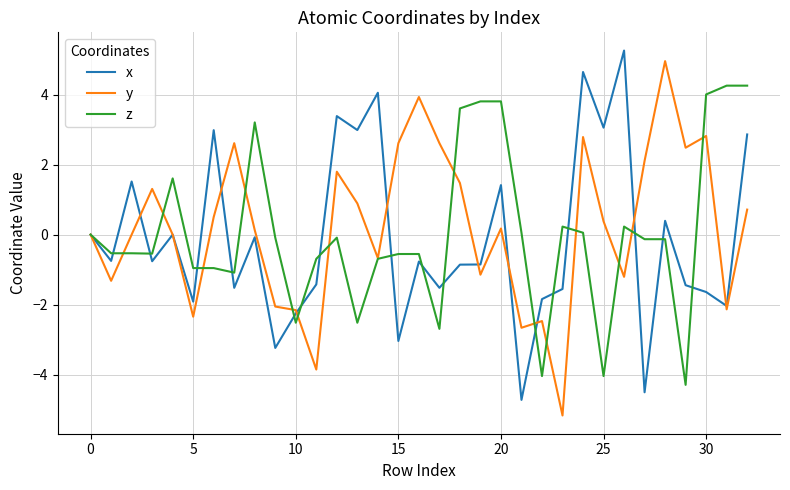

What is the maximum value shown in the chart?

5.3